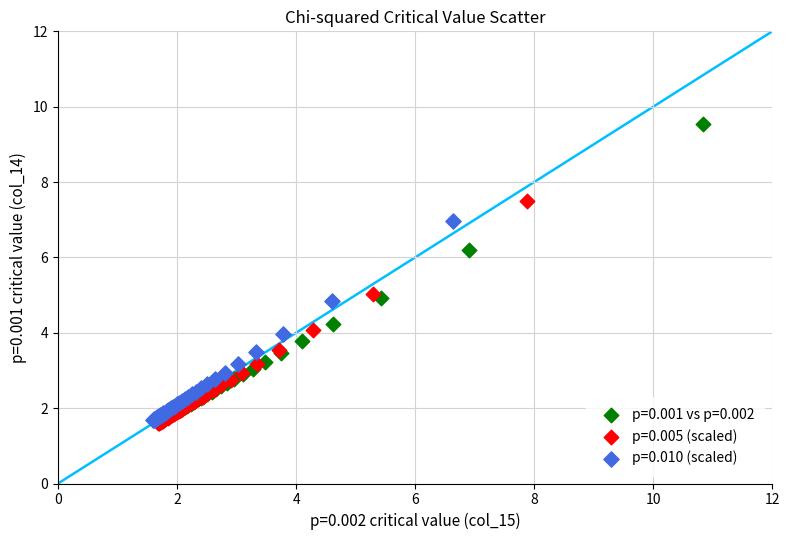

Which series has the largest Y range (max minus min)?

p=0.001 vs p=0.002